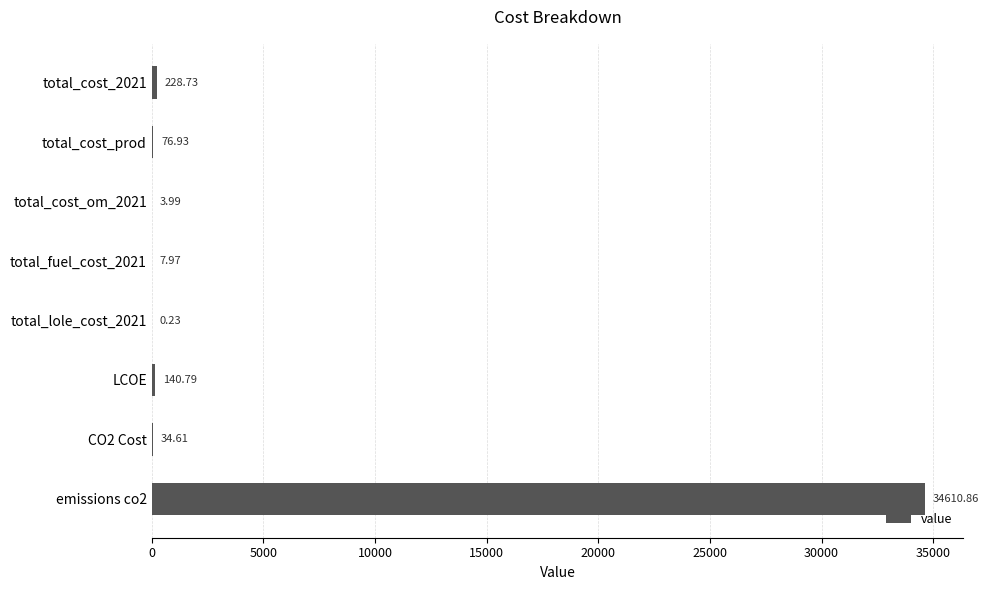

What is the sum of the values at total_cost_prod and LCOE?

217.7